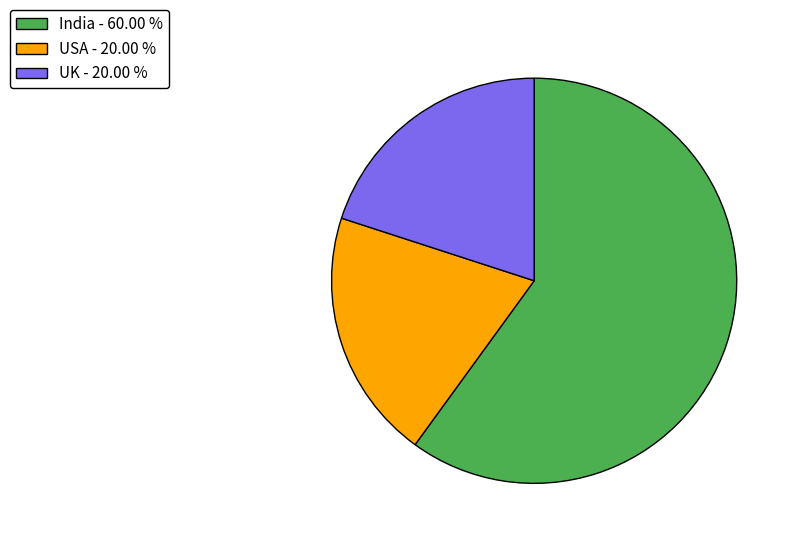

Does USA - 20.00 % represent more than half of the total?

No